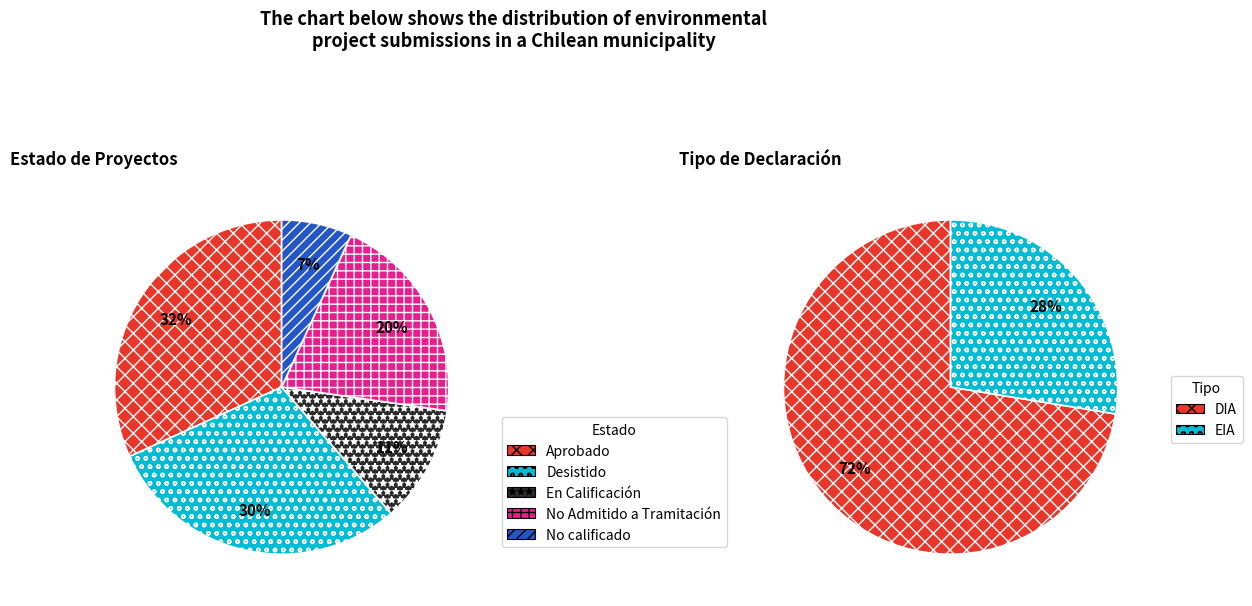

Which has a higher value, No Admitido a Tramitación or Desistido?

Desistido